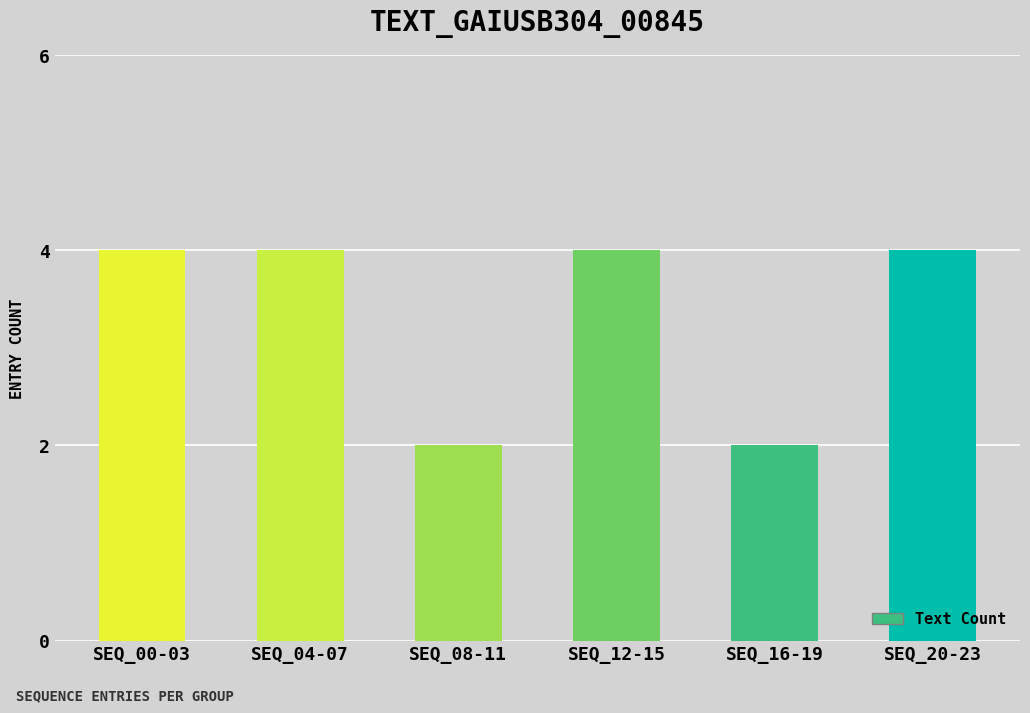

What is the label of the 2nd bar from the left?

SEQ_04-07